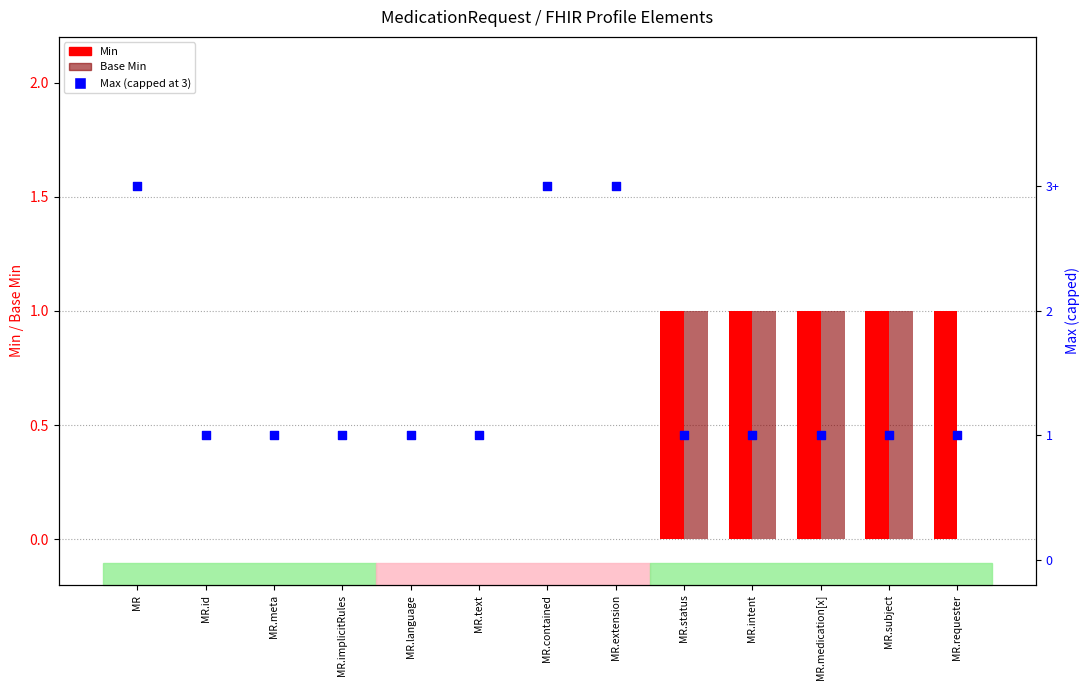

What is the total value across all series at MR.implicitRules?

1